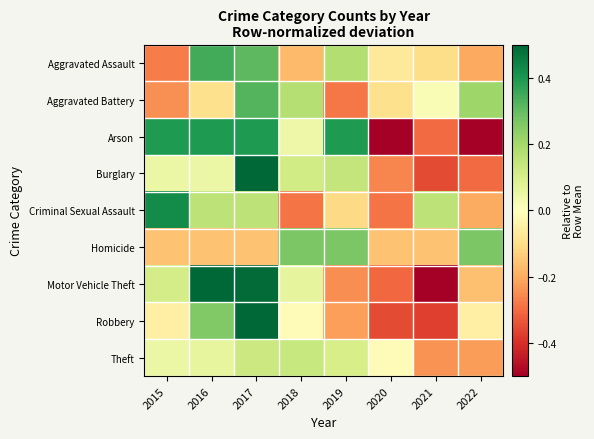

At how many categories does at least one series exceed 0?

7